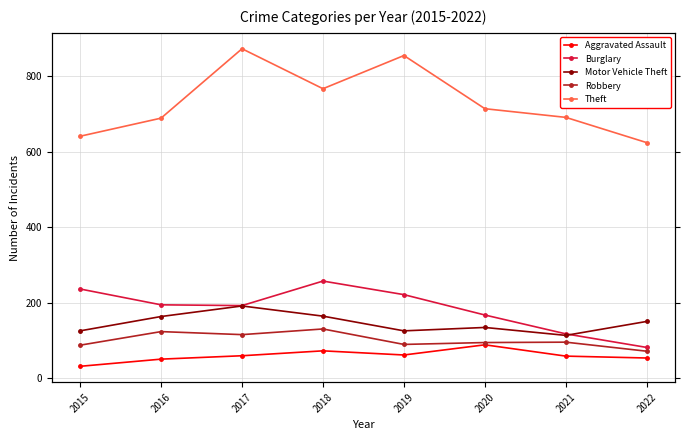

Reading right to left, extract all data points from this chart.

Aggravated Assault: 2022=53	2021=58	2020=88	2019=61	2018=72	2017=59	2016=50	2015=31
Burglary: 2022=81	2021=117	2020=167	2019=221	2018=257	2017=192	2016=194	2015=236
Motor Vehicle Theft: 2022=150	2021=113	2020=134	2019=125	2018=164	2017=191	2016=163	2015=125
Robbery: 2022=71	2021=95	2020=94	2019=89	2018=130	2017=115	2016=123	2015=87
Theft: 2022=624	2021=691	2020=714	2019=855	2018=767	2017=873	2016=689	2015=641